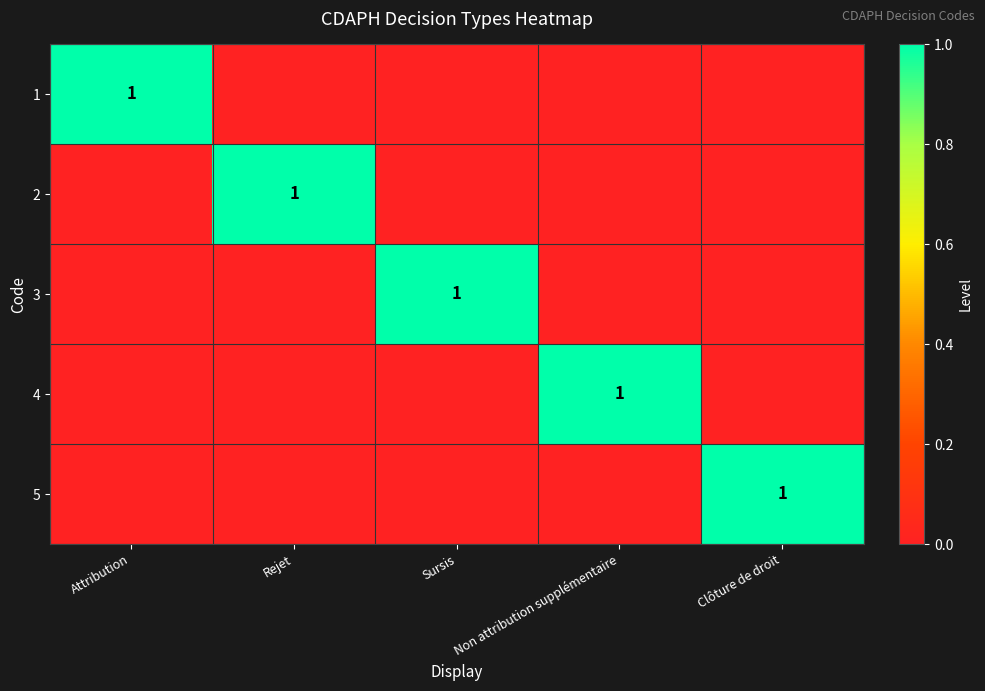

True or false: 3 has a value of 1 at Sursis.

True